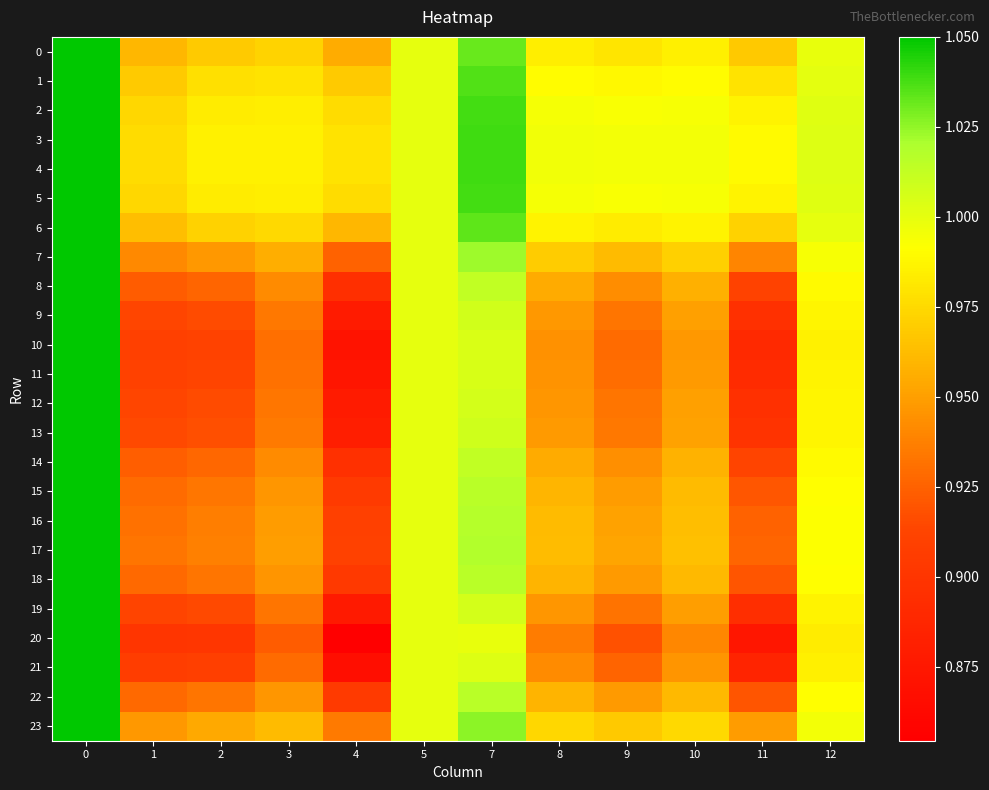

What is the total value across all series at 8?

23.1